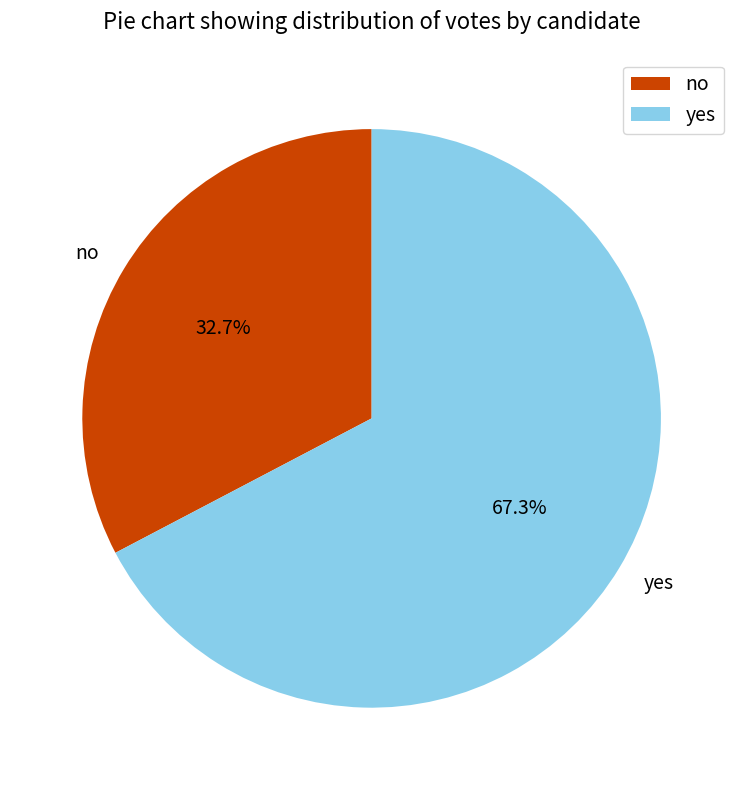

The no slice represents 33% of the pie. True or false?

True